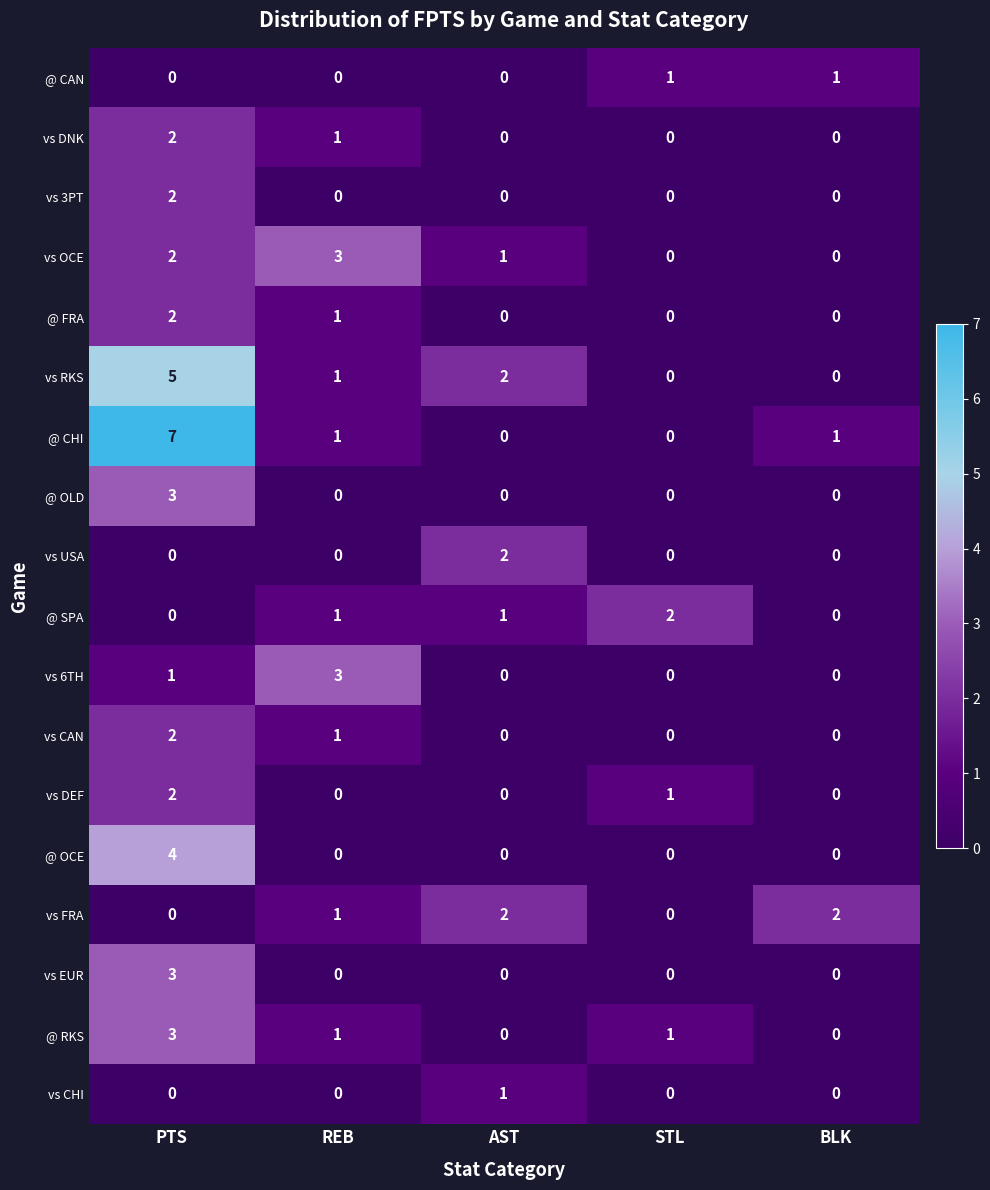

How many data points in vs DEF are above 0?

2